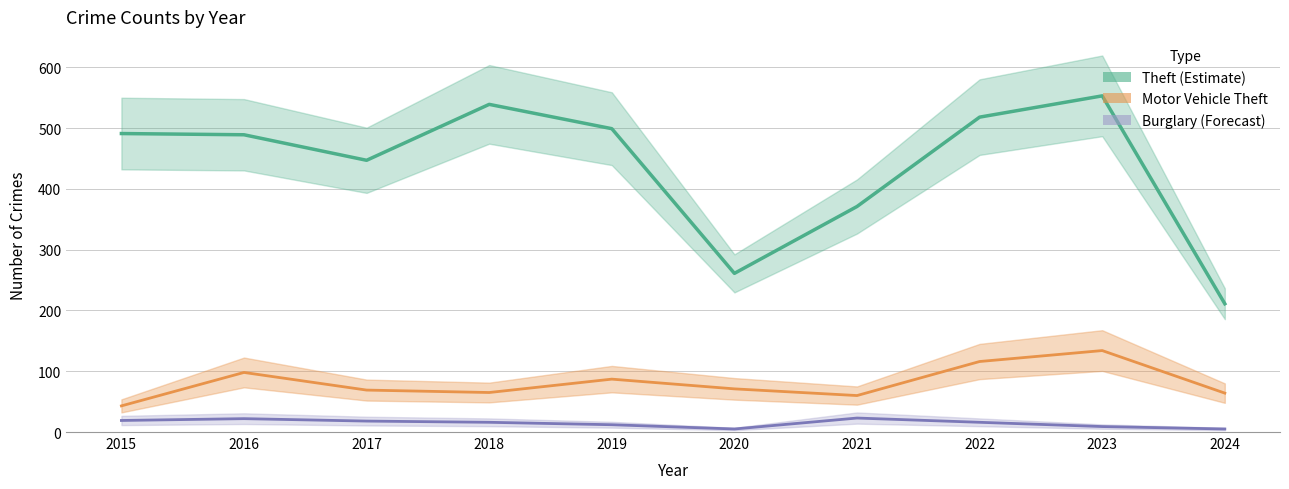

True or false: Motor Vehicle Theft and Burglary (Forecast) cross at least once.

False